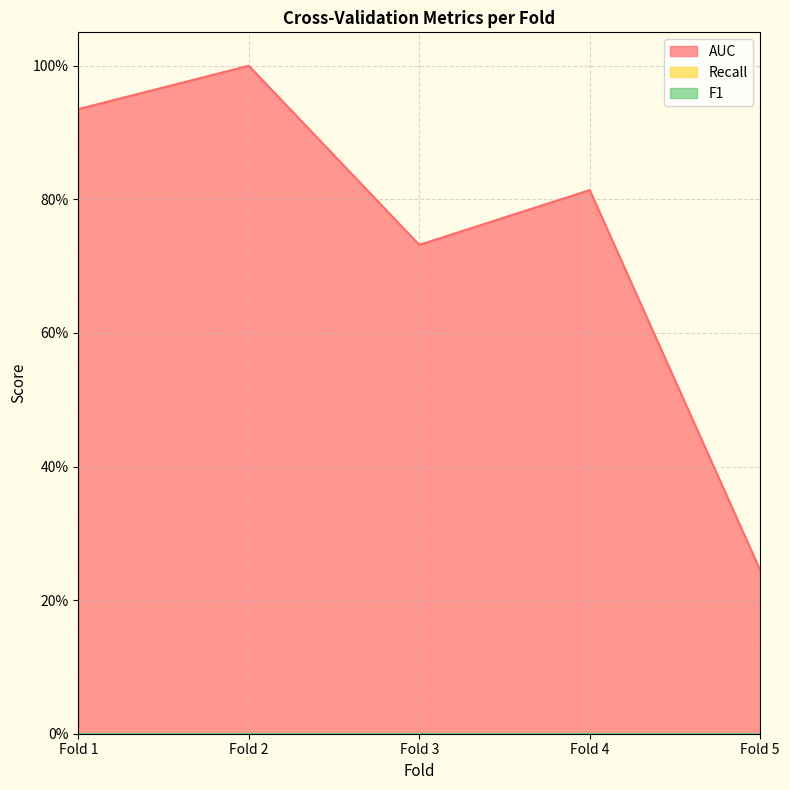

Between Fold 1 and Fold 4, which series saw the biggest shift?

AUC